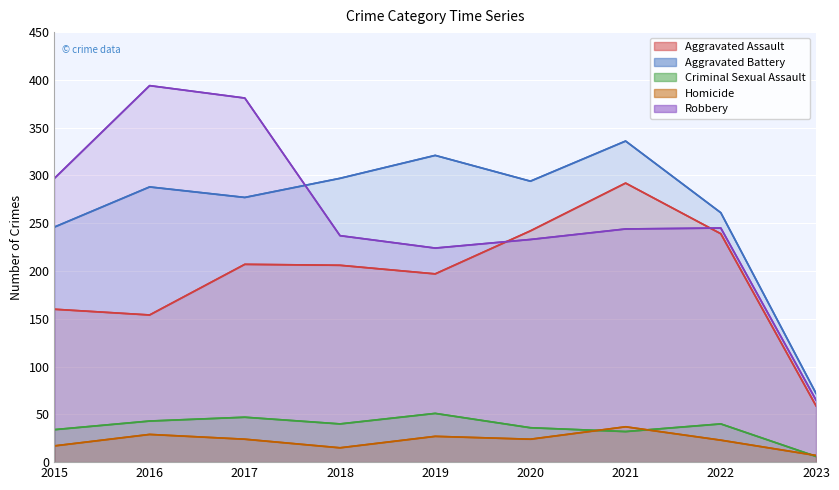

At which category does Aggravated Assault reach its first local valley?

2016